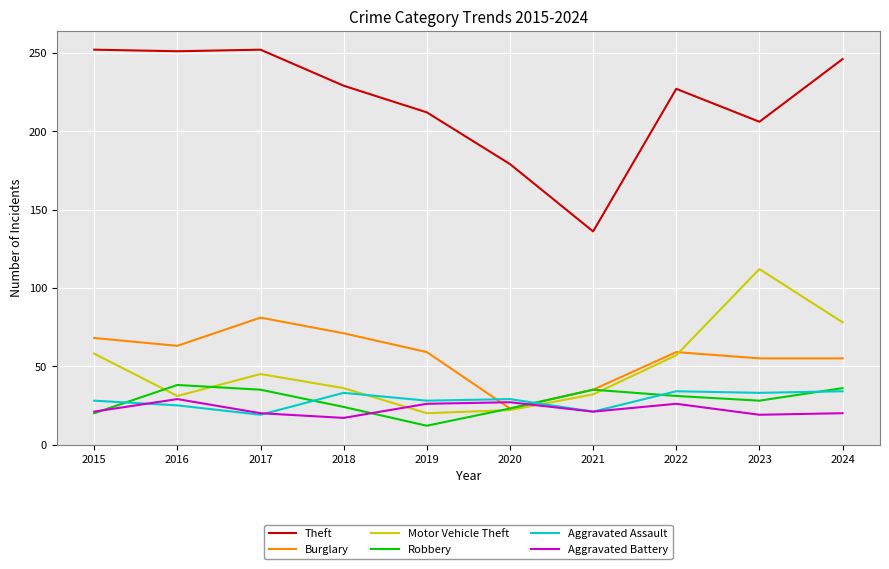

The value of Aggravated Assault at 2016 is 7. True or false?

False